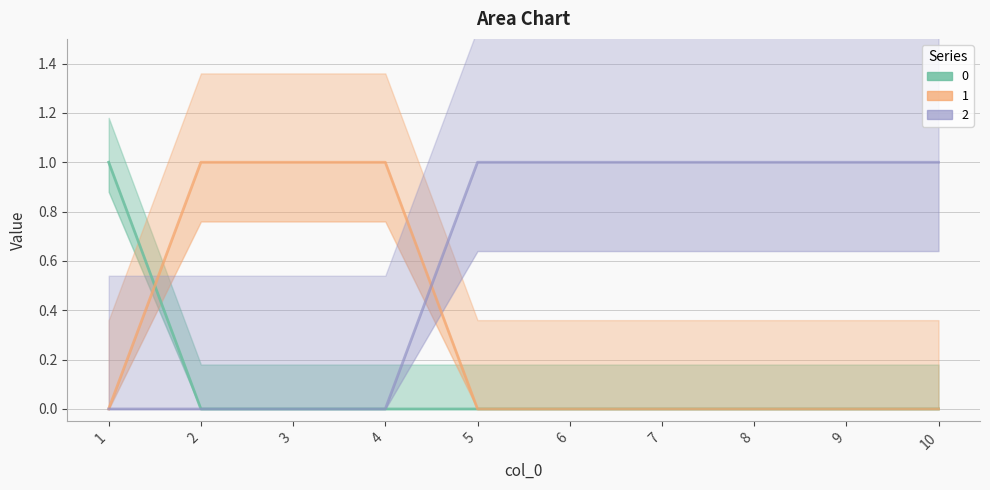

True or false: 2 has more than 1 points higher than both neighbors.

False